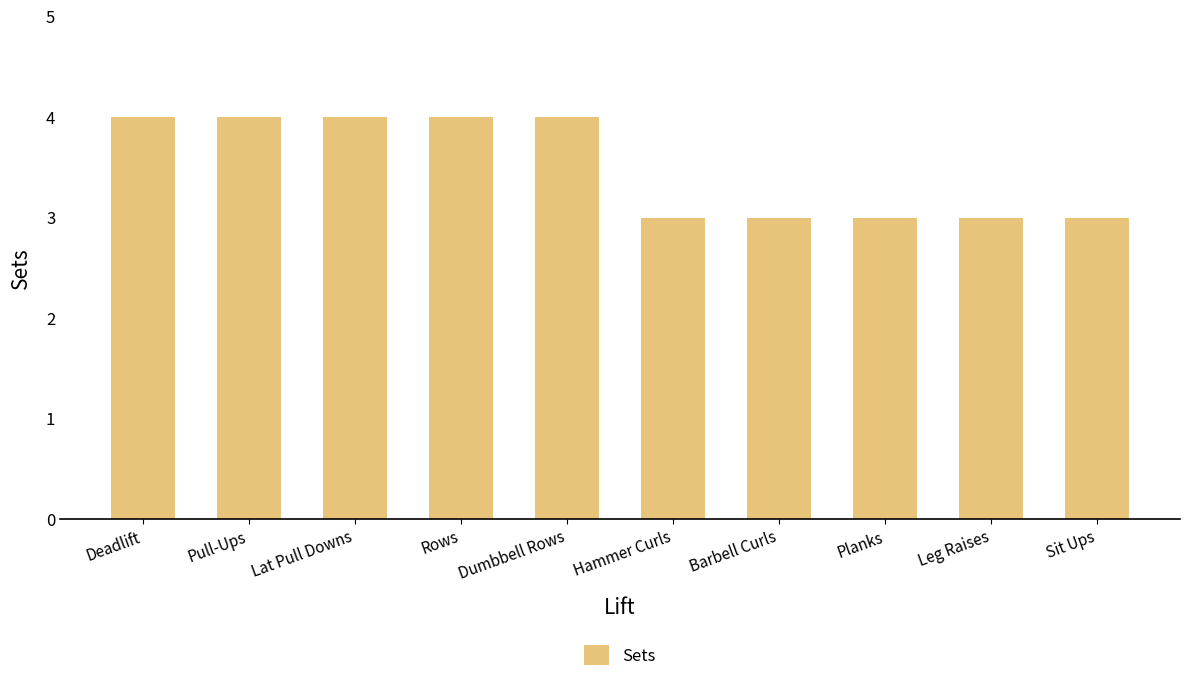

What is the label of the 1st bar from the right?

Sit Ups